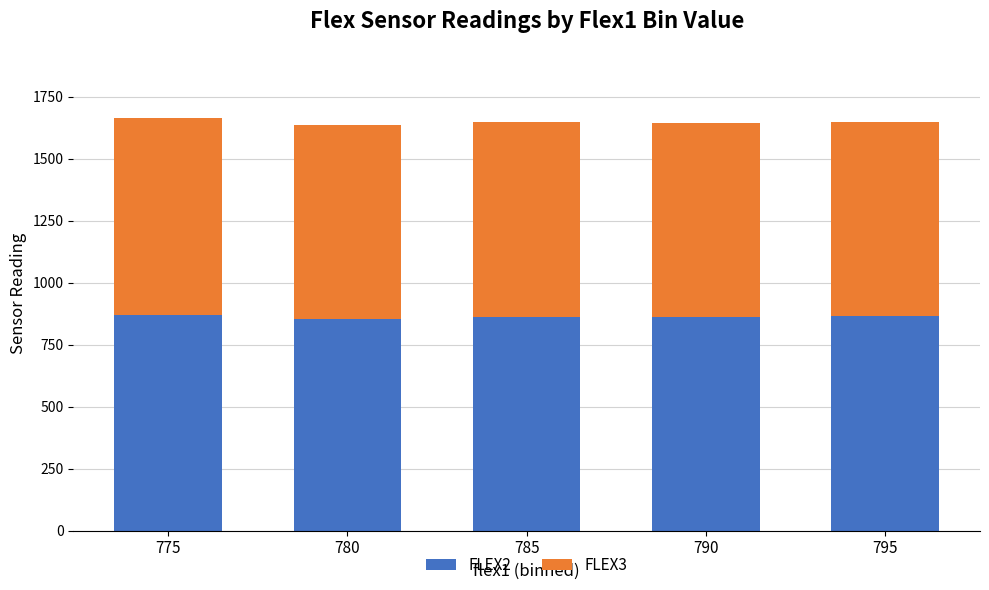

What is the total value across all series at 775?

1666.0